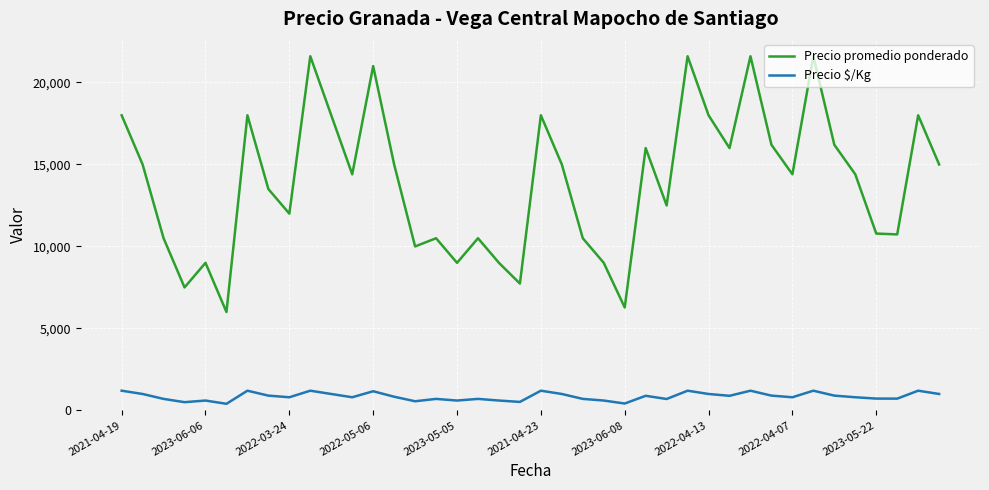

What is the difference between the maximum and minimum values in the Precio promedio ponderado series?

15600